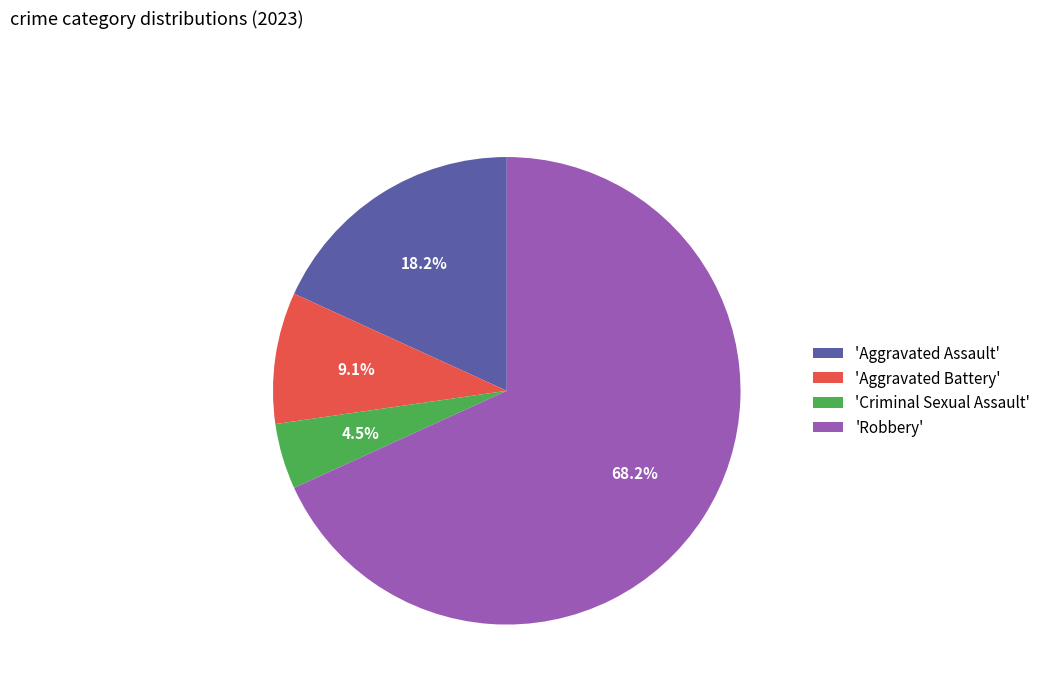

What is the largest slice in the pie chart?

'Robbery'